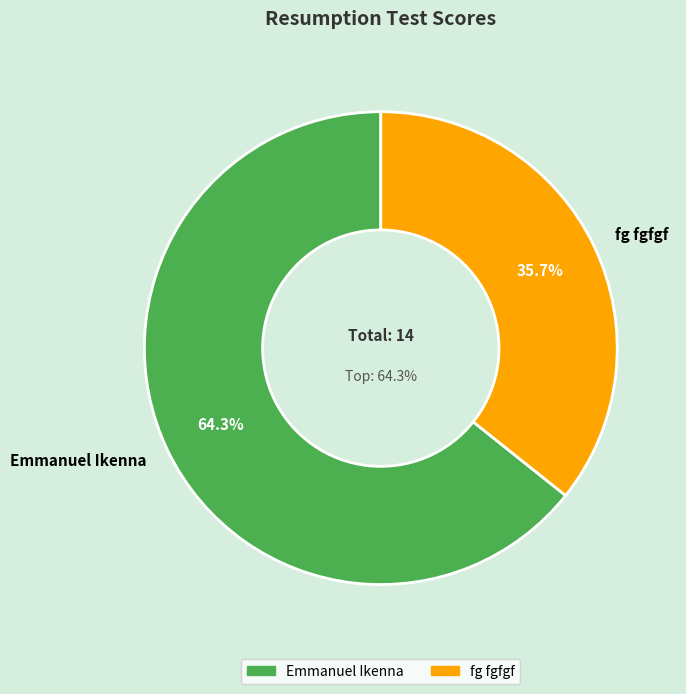

True or false: fg fgfgf accounts for 42% of the total.

False